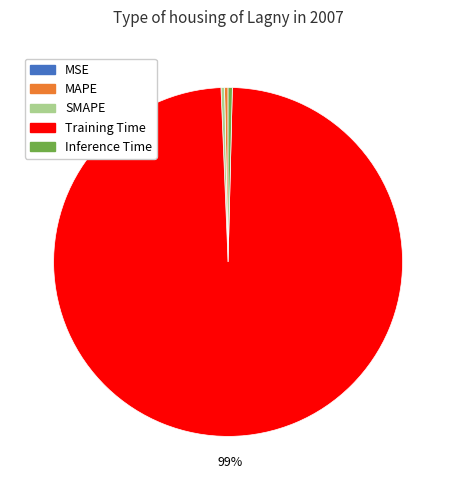

Between Inference Time and Training Time, which is larger?

Training Time